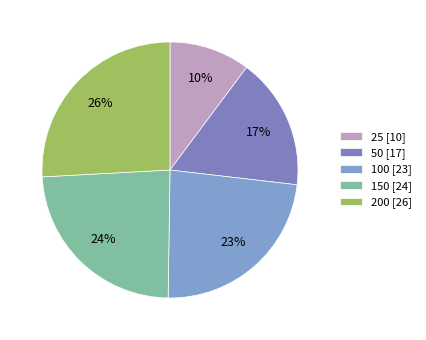

Rank the categories by value from highest to lowest.

200, 150, 100, 50, 25